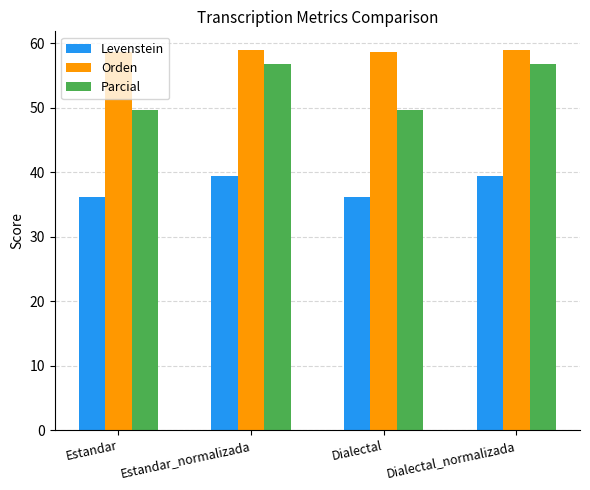

At Estandar_normalizada, list the series in order from smallest to largest.

Levenstein, Parcial, Orden